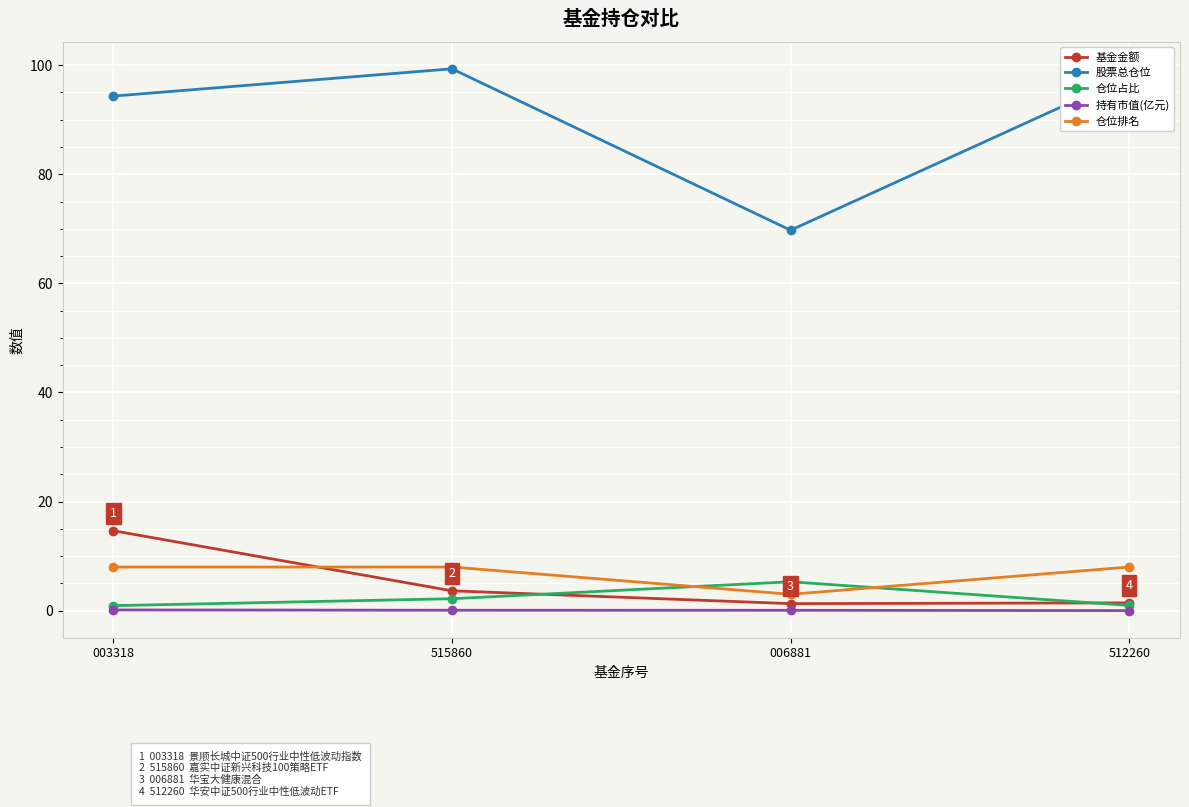

At which category is the sum across all series the highest?

003318